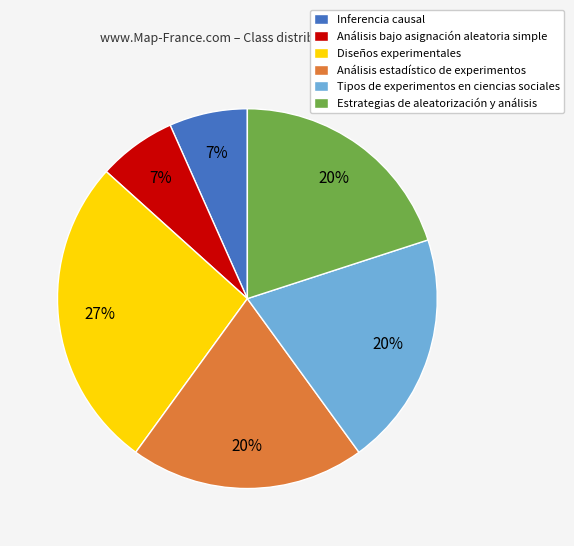

Does Inferencia causal represent more than half of the total?

No